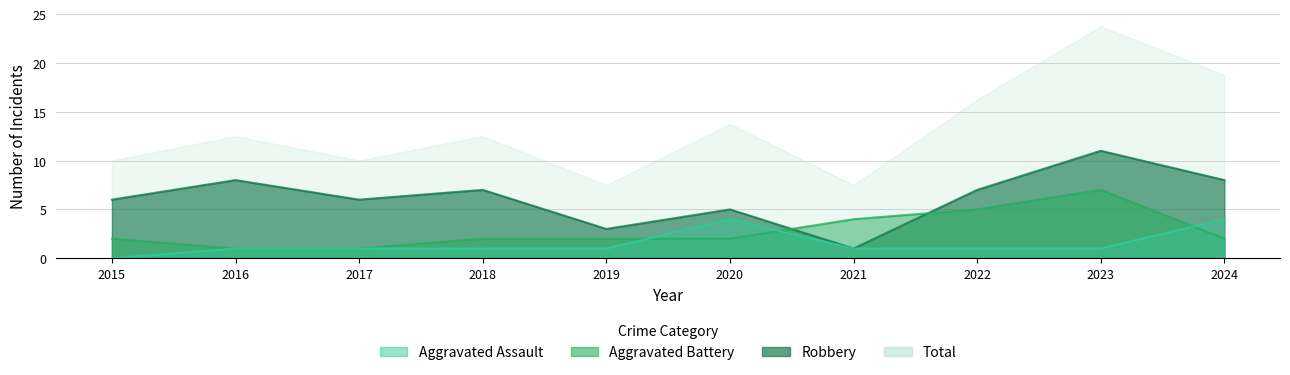

How many values in the Aggravated Assault series exceed 1?

2